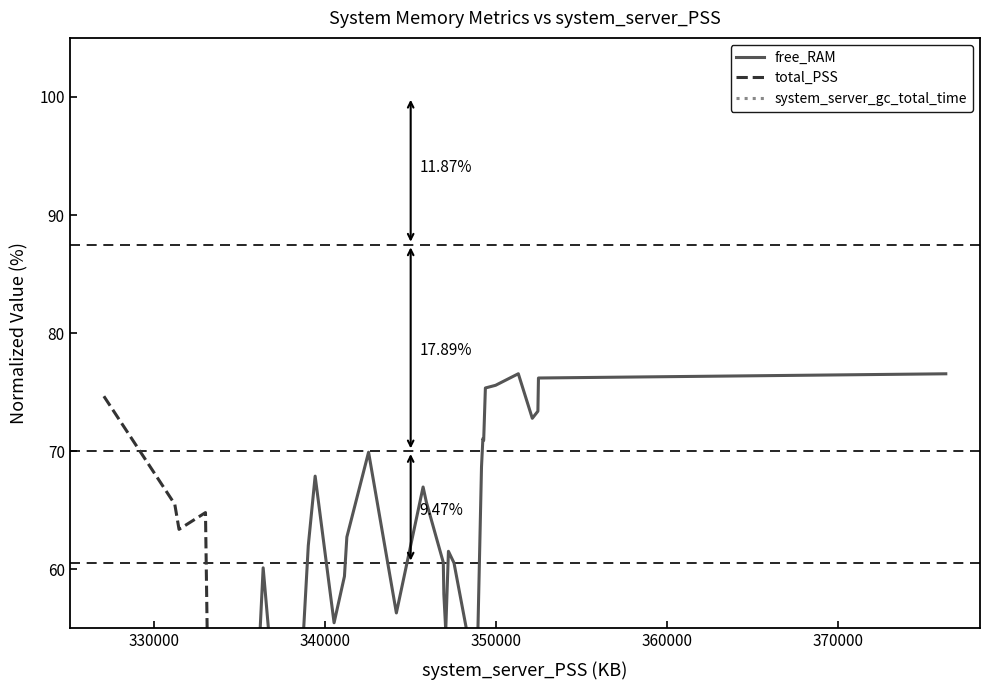

What are all the series names shown in the legend?

free_RAM, total_PSS, system_server_gc_total_time